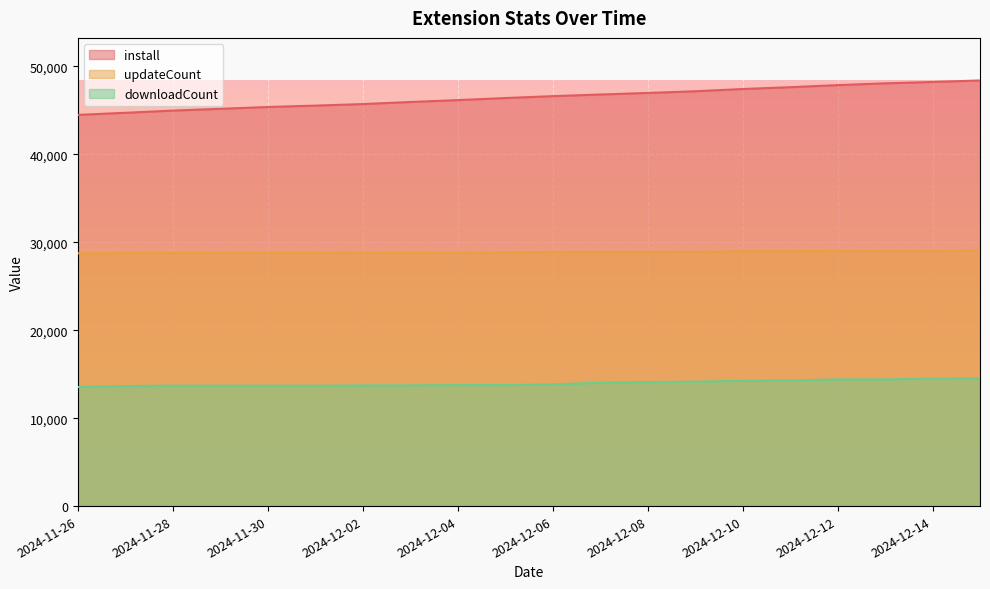

Reading left to right, transcribe all the data shown in this chart.

install: 2024-11-26=44483.0	2024-11-27=44719.0	2024-11-28=44970.0	2024-11-29=45174.0	2024-11-30=45379.0	2024-12-01=45537.0	2024-12-02=45713.0	2024-12-03=45948.0	2024-12-04=46163.0	2024-12-05=46400.0	2024-12-06=46614.0	2024-12-07=46799.0	2024-12-08=46977.0	2024-12-09=47170.0	2024-12-10=47424.0	2024-12-11=47632.0	2024-12-12=47867.0	2024-12-13=48070.0	2024-12-14=48225.0	2024-12-15=48398.0
updateCount: 2024-11-26=28745.0	2024-11-27=28774.4	2024-11-28=28789.1	2024-11-29=28803.8	2024-11-30=28803.8	2024-12-01=28818.5	2024-12-02=28833.2	2024-12-03=28833.2	2024-12-04=28833.2	2024-12-05=28862.5	2024-12-06=28891.9	2024-12-07=28906.6	2024-12-08=28906.6	2024-12-09=28921.3	2024-12-10=28965.4	2024-12-11=28980.0	2024-12-12=29009.4	2024-12-13=29024.1	2024-12-14=29024.1	2024-12-15=29038.8
downloadCount: 2024-11-26=13536.3	2024-11-27=13649.7	2024-11-28=13687.6	2024-11-29=13687.6	2024-11-30=13687.6	2024-12-01=13687.6	2024-12-02=13725.4	2024-12-03=13725.4	2024-12-04=13763.2	2024-12-05=13763.2	2024-12-06=13838.8	2024-12-07=14027.9	2024-12-08=14103.5	2024-12-09=14141.3	2024-12-10=14254.7	2024-12-11=14292.5	2024-12-12=14406.0	2024-12-13=14406.0	2024-12-14=14481.6	2024-12-15=14519.4